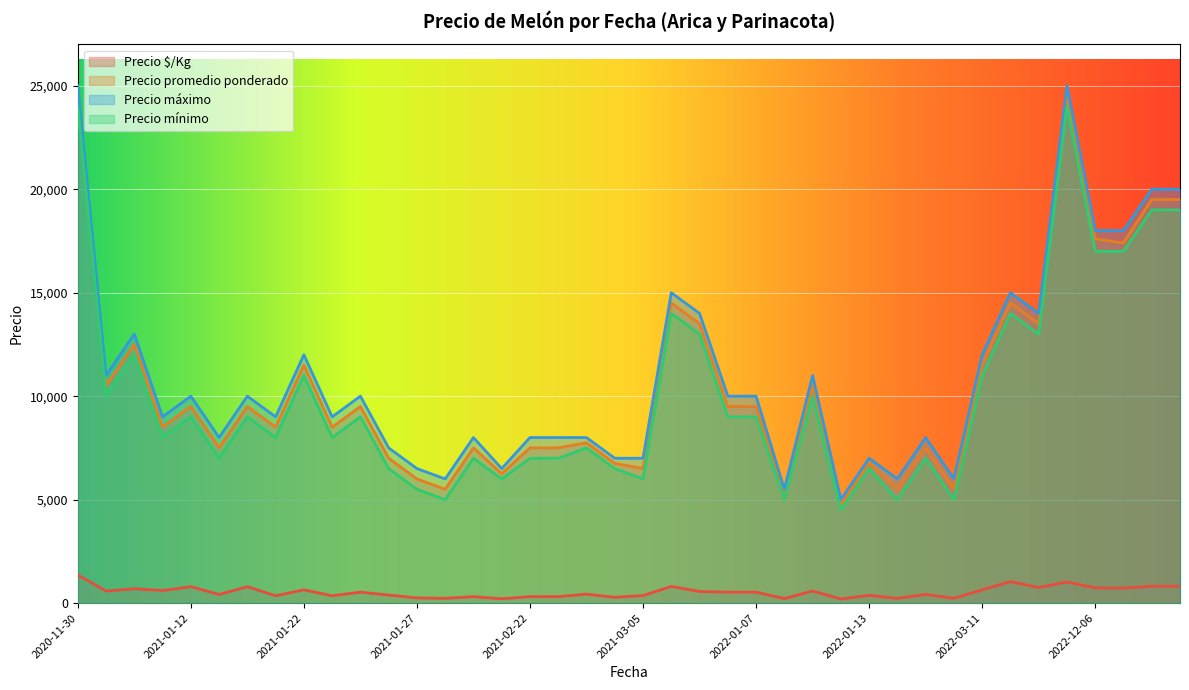

True or false: Precio $/Kg and Precio máximo cross at least once.

False